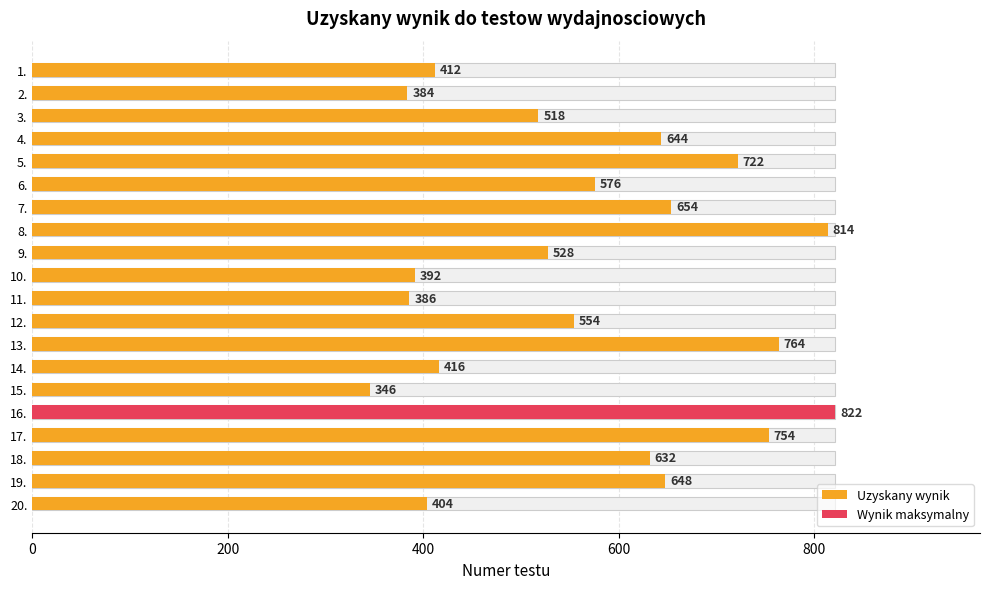

What is the sum of all values?

11370